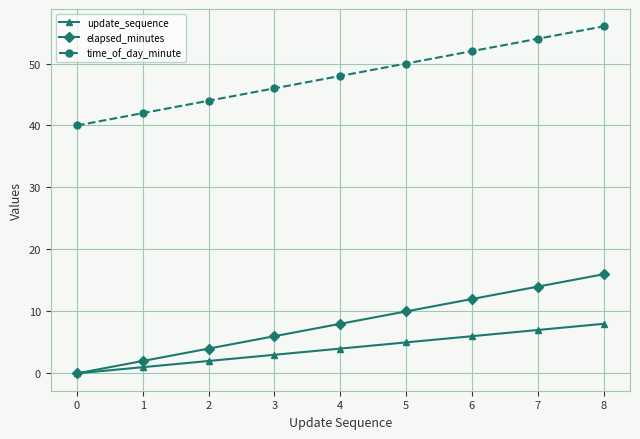

Reading left to right, extract all data points from this chart.

update_sequence: 0	1	2	3	4	5	6	7	8
elapsed_minutes: 0	2	4	6	8	10	12	14	16
time_of_day_minute: 40	42	44	46	48	50	52	54	56